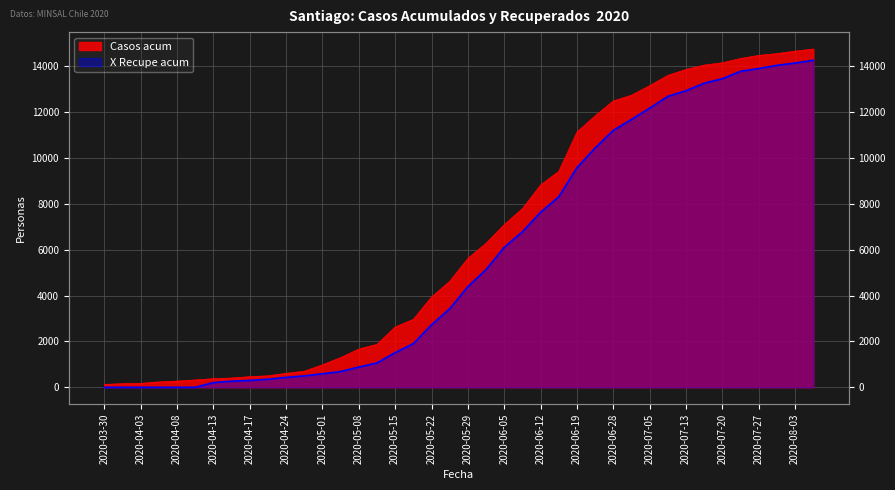

Reading left to right, transcribe all the data shown in this chart.

Casos acum: 2020-03-30=127	2020-04-01=156	2020-04-03=173	2020-04-06=234	2020-04-08=271	2020-04-10=321	2020-04-13=375	2020-04-15=404	2020-04-17=463	2020-04-20=500	2020-04-24=608	2020-04-27=700	2020-05-01=980	2020-05-04=1294	2020-05-08=1666	2020-05-11=1873	2020-05-15=2627	2020-05-18=2961	2020-05-22=3935	2020-05-25=4618	2020-05-29=5617	2020-06-01=6278	2020-06-05=7089	2020-06-08=7786	2020-06-12=8818	2020-06-15=9412	2020-06-19=11123	2020-06-23=11831	2020-06-28=12481	2020-07-01=12728	2020-07-05=13146	2020-07-10=13592	2020-07-13=13852	2020-07-17=14041	2020-07-20=14142	2020-07-24=14329	2020-07-27=14463	2020-07-31=14541	2020-08-03=14648	2020-08-07=14741
X Recupe acum: 2020-03-30=0	2020-04-01=0	2020-04-03=0	2020-04-06=0	2020-04-08=0	2020-04-10=0	2020-04-13=206	2020-04-15=266	2020-04-17=301	2020-04-20=351	2020-04-24=432	2020-04-27=497	2020-05-01=593	2020-05-04=686	2020-05-08=883	2020-05-11=1064	2020-05-15=1511	2020-05-18=1902	2020-05-22=2725	2020-05-25=3424	2020-05-29=4387	2020-06-01=5130	2020-06-05=6101	2020-06-08=6780	2020-06-12=7629	2020-06-15=8305	2020-06-19=9573	2020-06-23=10432	2020-06-28=11198	2020-07-01=11675	2020-07-05=12166	2020-07-10=12678	2020-07-13=12926	2020-07-17=13253	2020-07-20=13448	2020-07-24=13771	2020-07-27=13894	2020-07-31=14030	2020-08-03=14133	2020-08-07=14249